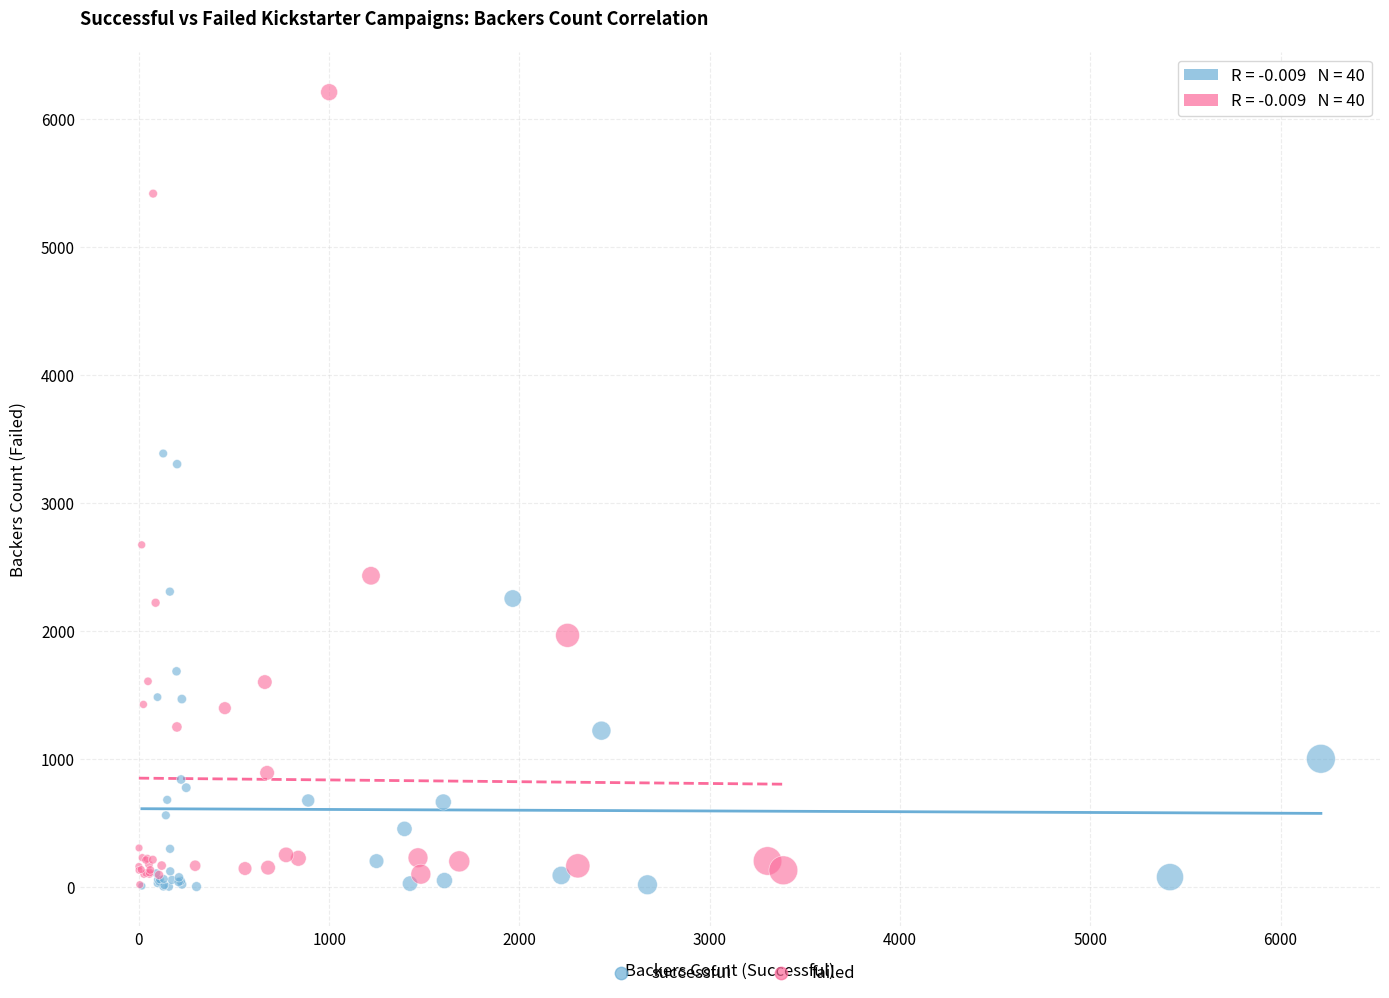

Which series reaches the maximum Y coordinate?

failed